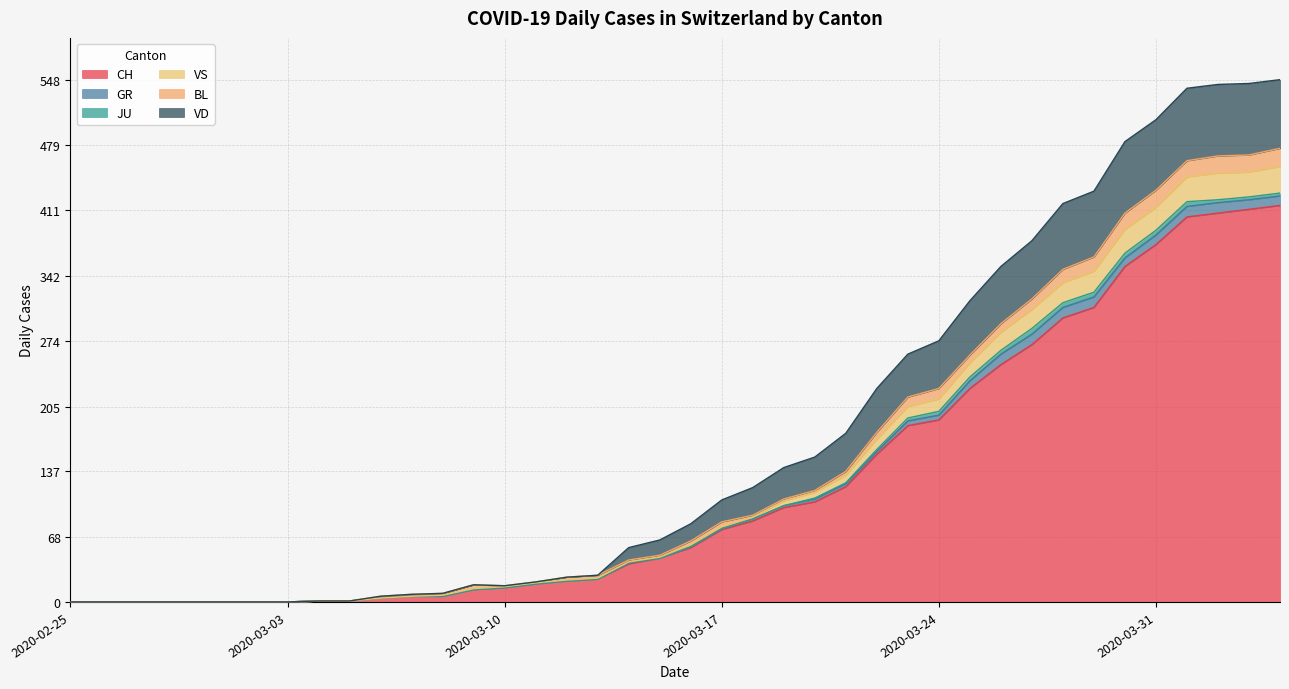

What is the highest value of the CH series?

416